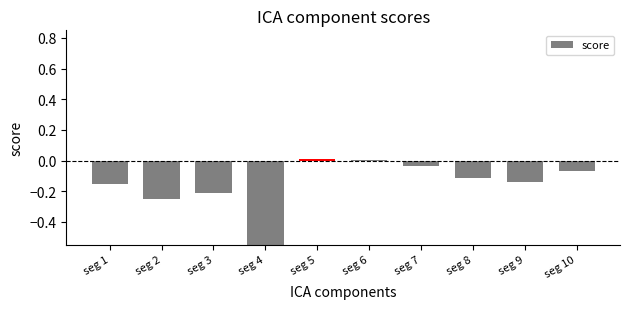

List the labels in order of value, largest first.

seg 5, seg 6, seg 7, seg 10, seg 8, seg 9, seg 1, seg 3, seg 2, seg 4